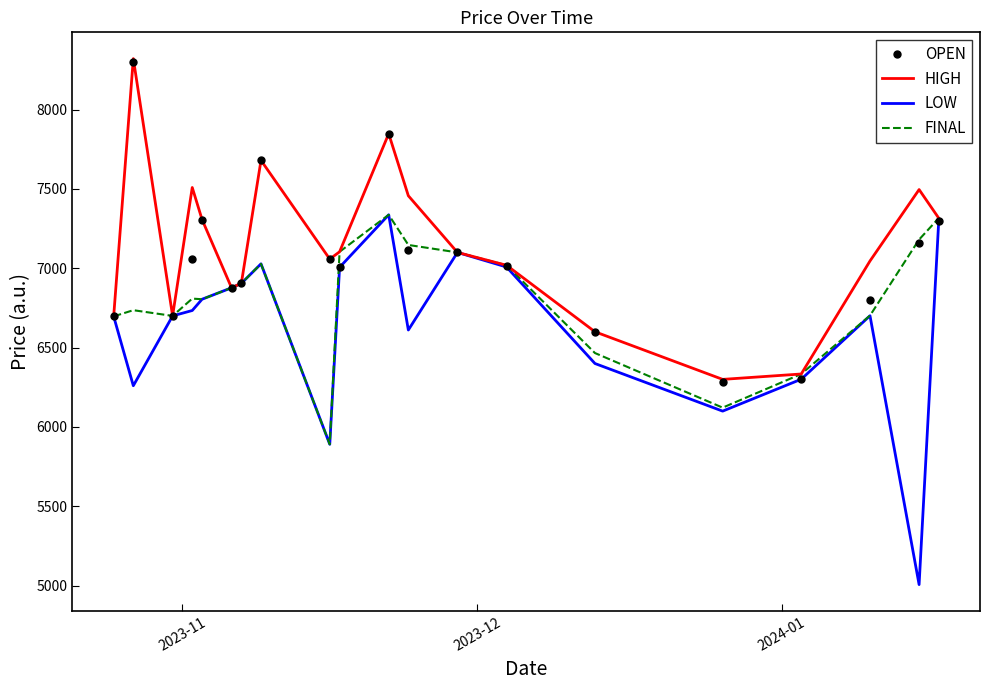

What is the sum of all FINAL values?

136276